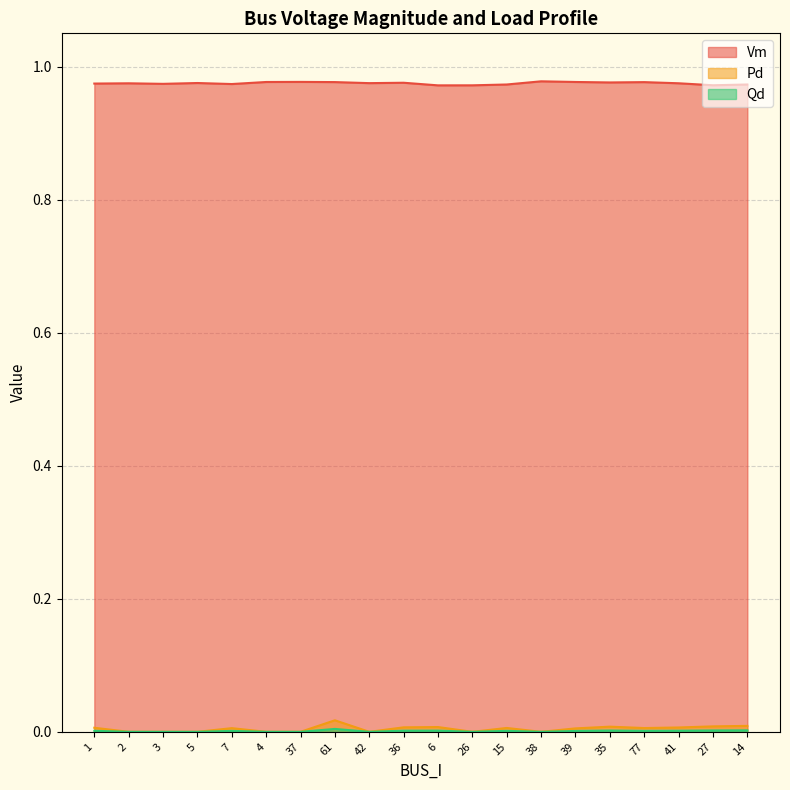

True or false: Pd and Vm cross at least once.

False